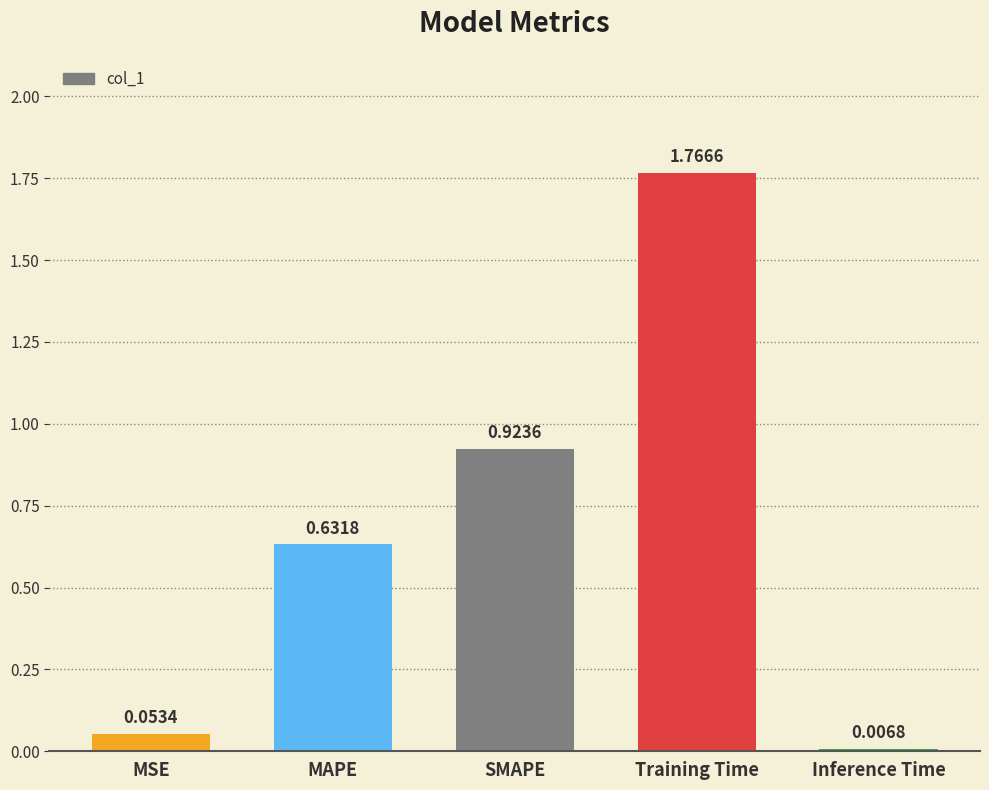

What is the label of the 1st bar from the left?

MSE